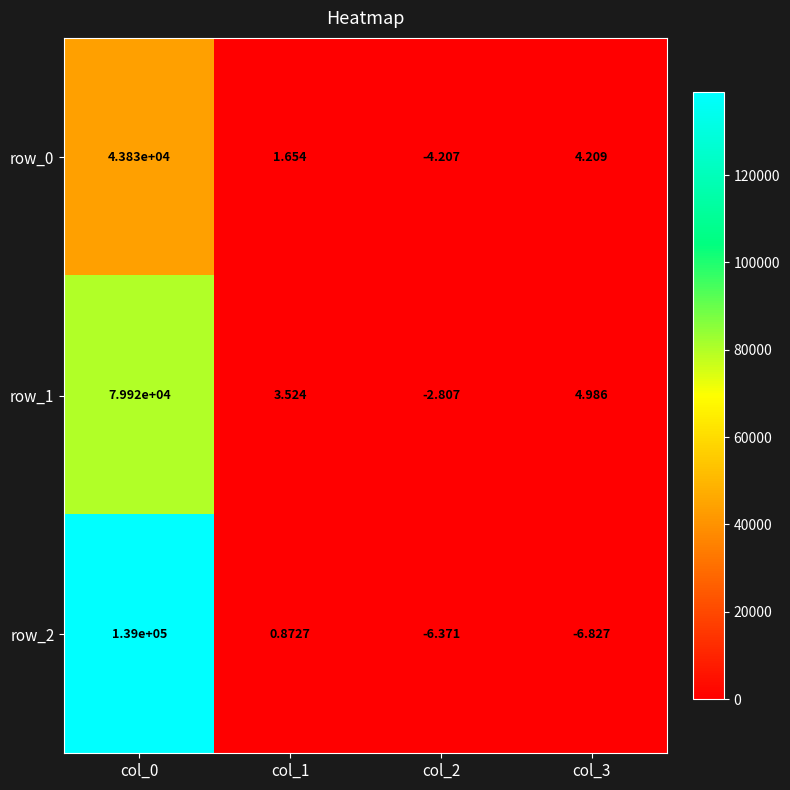

True or false: row_0 has a value of 2.9 at col_1.

False